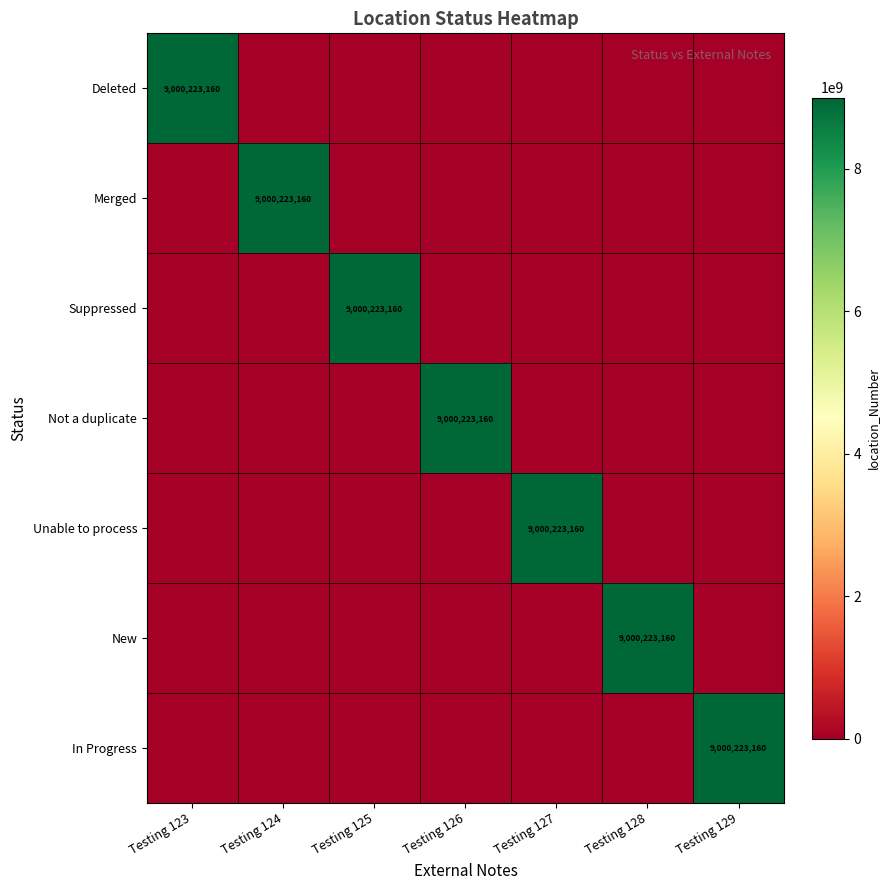

The value of Unable to process at Testing 127 is 5702974468. True or false?

False